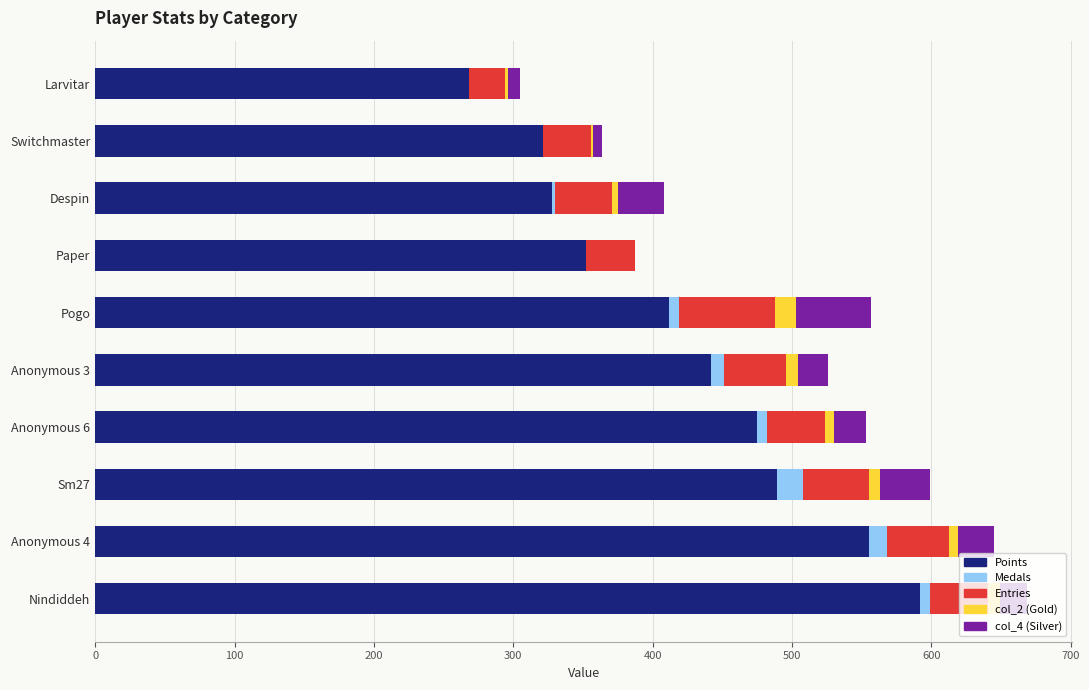

The Points series shows 644 at Sm27. True or false?

False